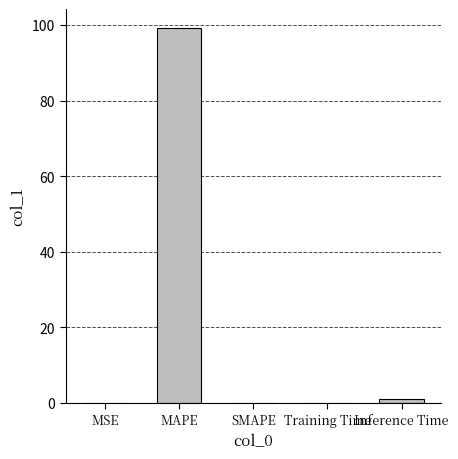

Count the number of categories in the chart.

5